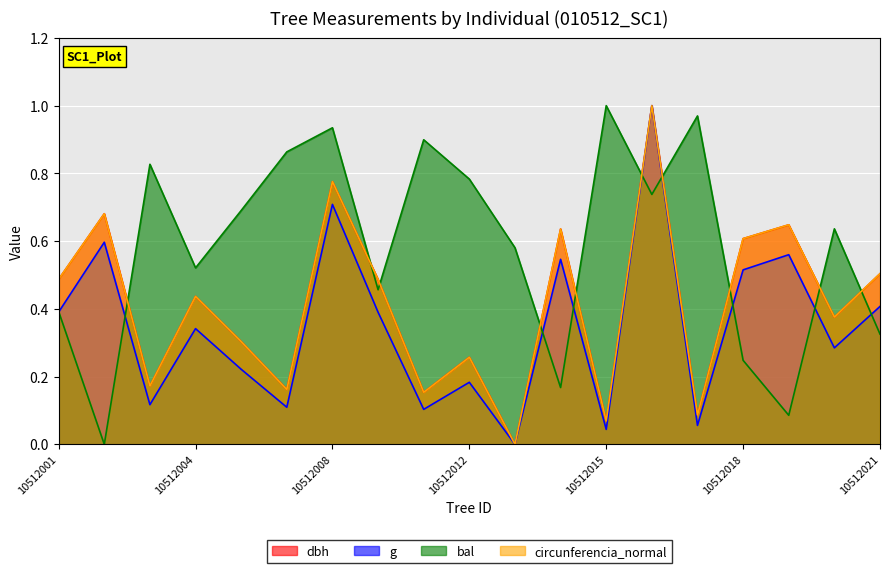

What is the highest value of the dbh series?

1.0